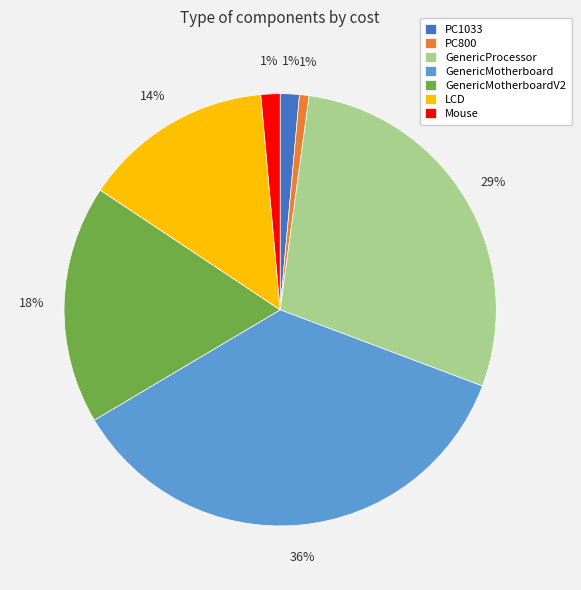

To the nearest percent, what portion does GenericProcessor represent?

29%